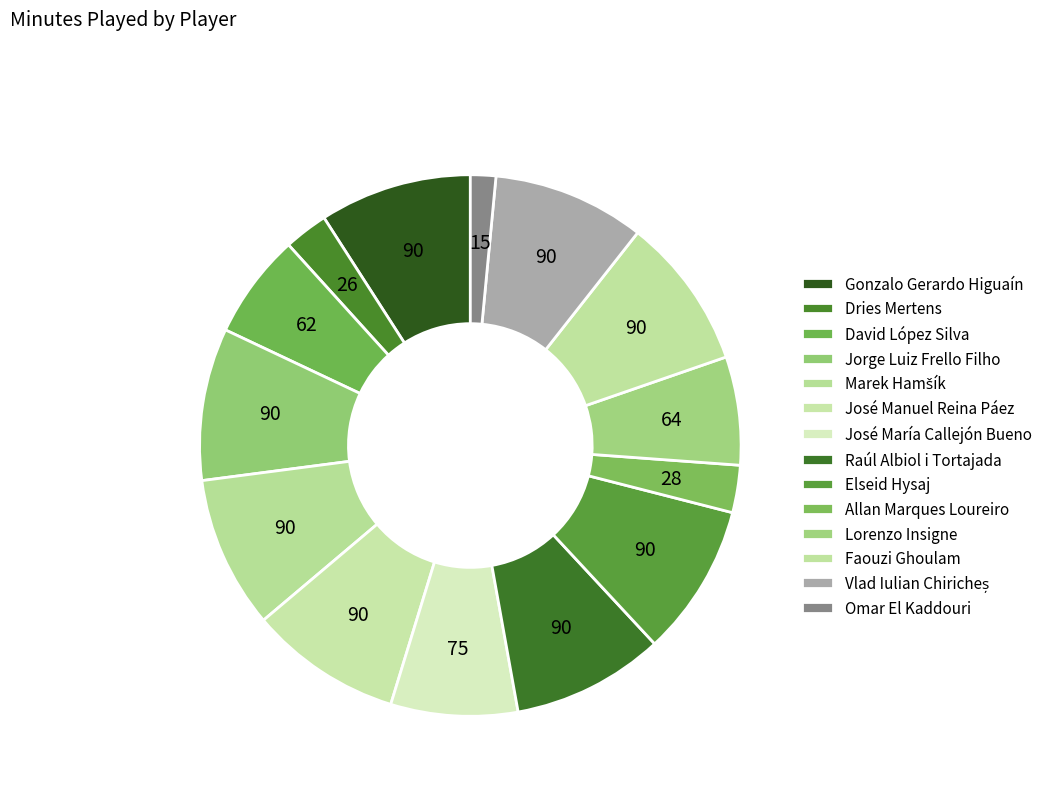

Count the number of slices in the pie.

14